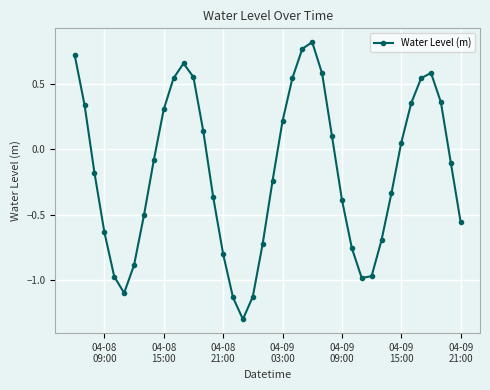

True or false: the data has more than 0 interior local peaks.

True